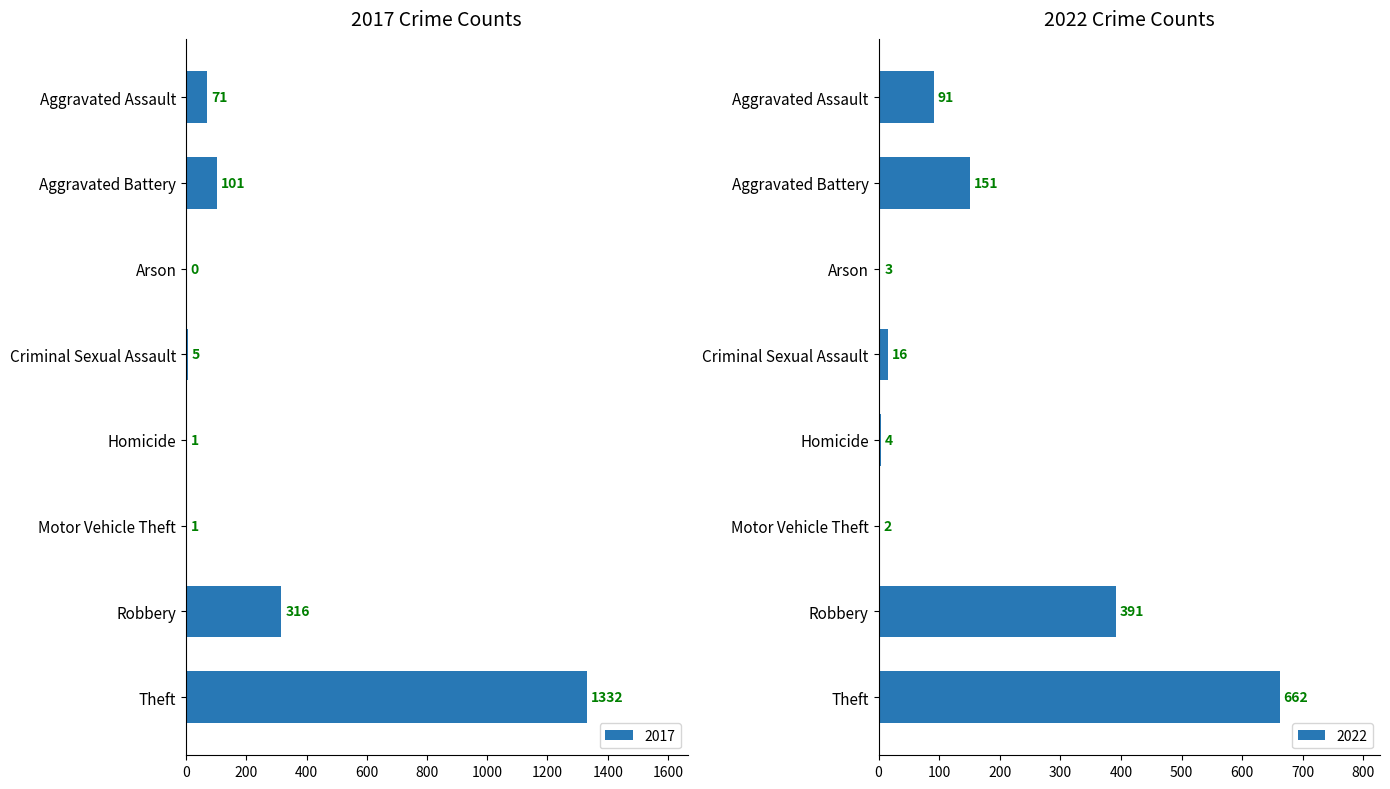

What is the sum of the 2017 values at Motor Vehicle Theft and Robbery?

317